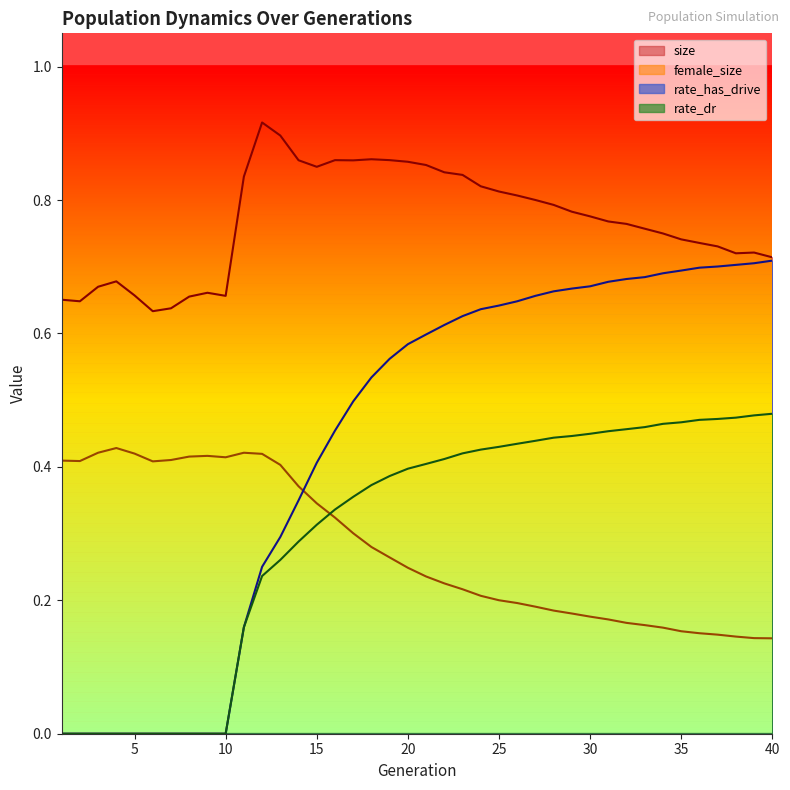

Where is the first local minimum for size?

2